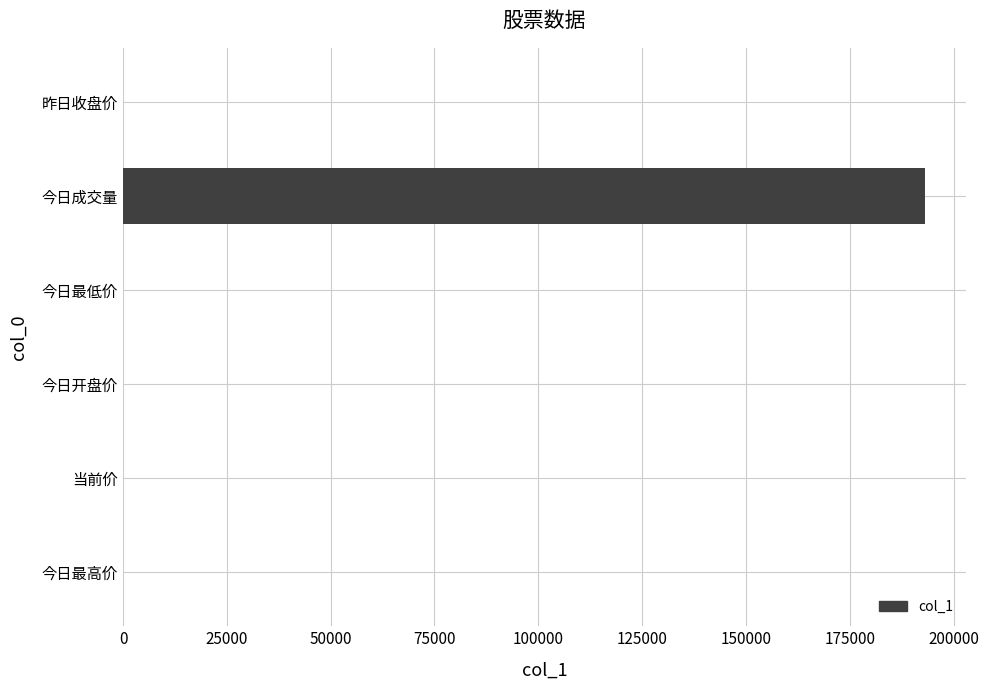

Count the number of categories in the chart.

6